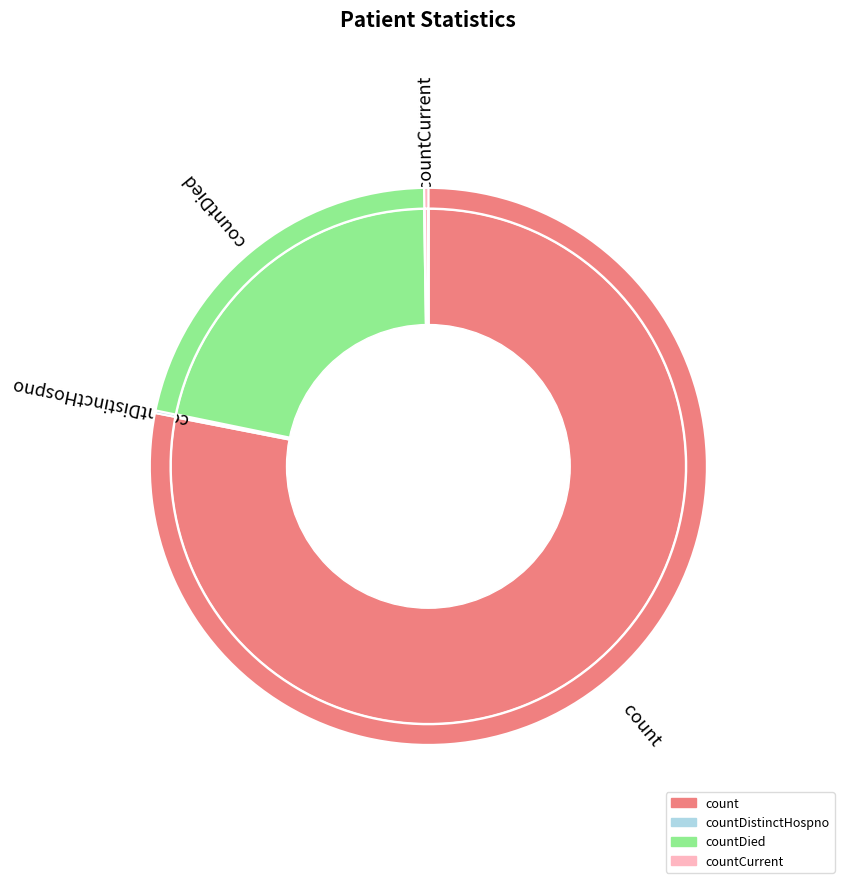

To the nearest percent, what is the difference between the largest and smallest slice percentages?

78%